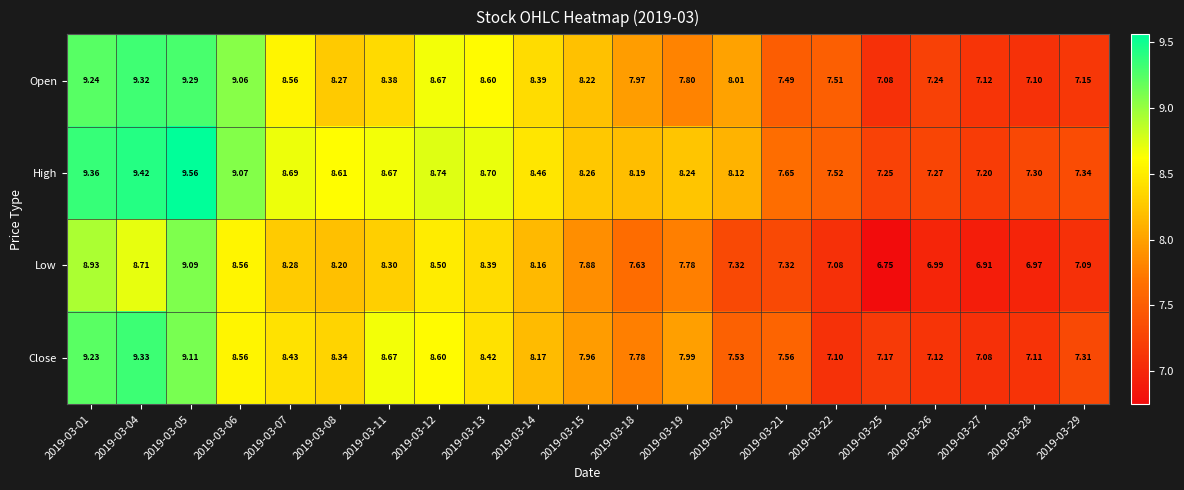

Which series changed the most between 2019-03-25 and 2019-03-26?

Low